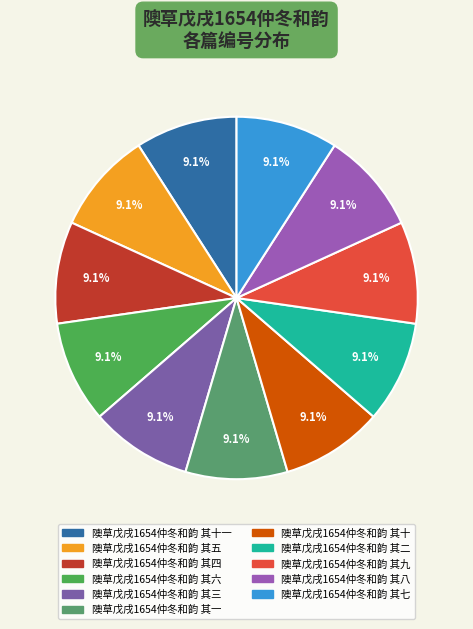

Is there any slice that represents more than half of the pie?

No